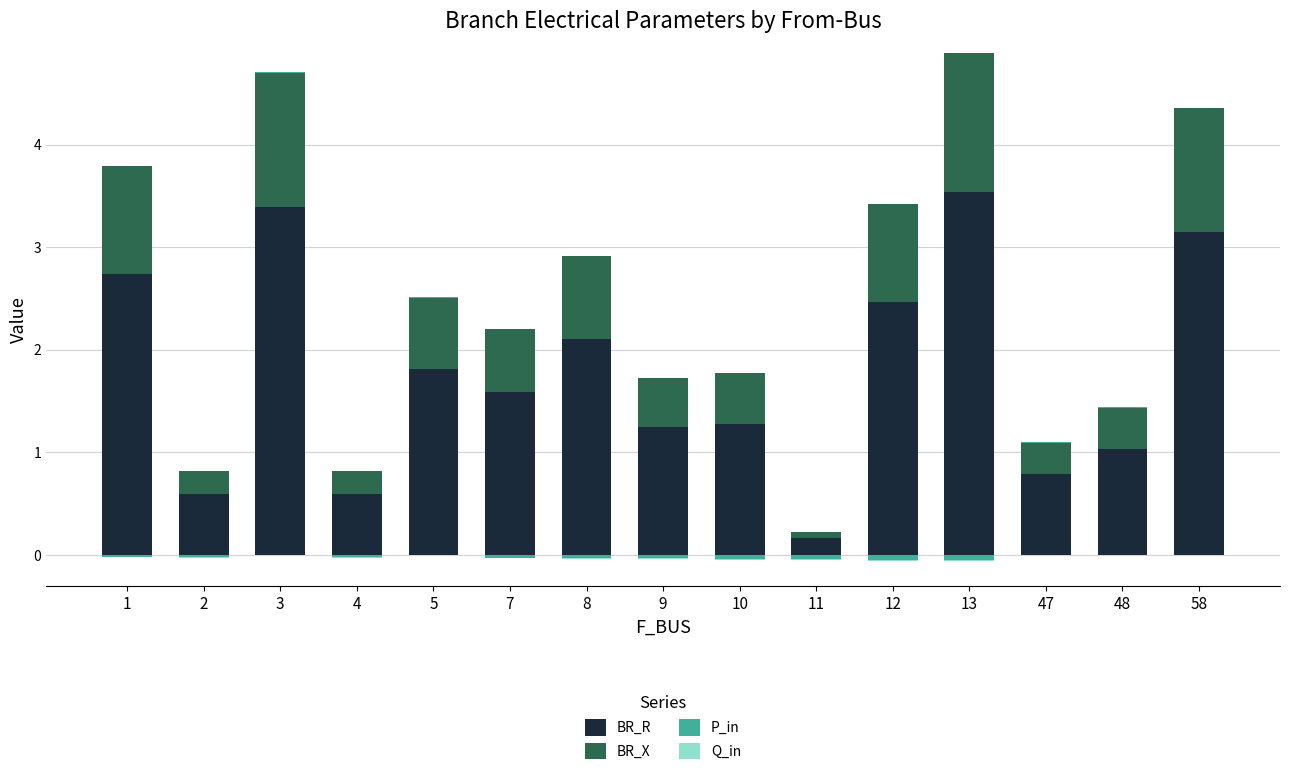

Rank the series by their maximum value, from lowest to highest.

Q_in, P_in, BR_X, BR_R